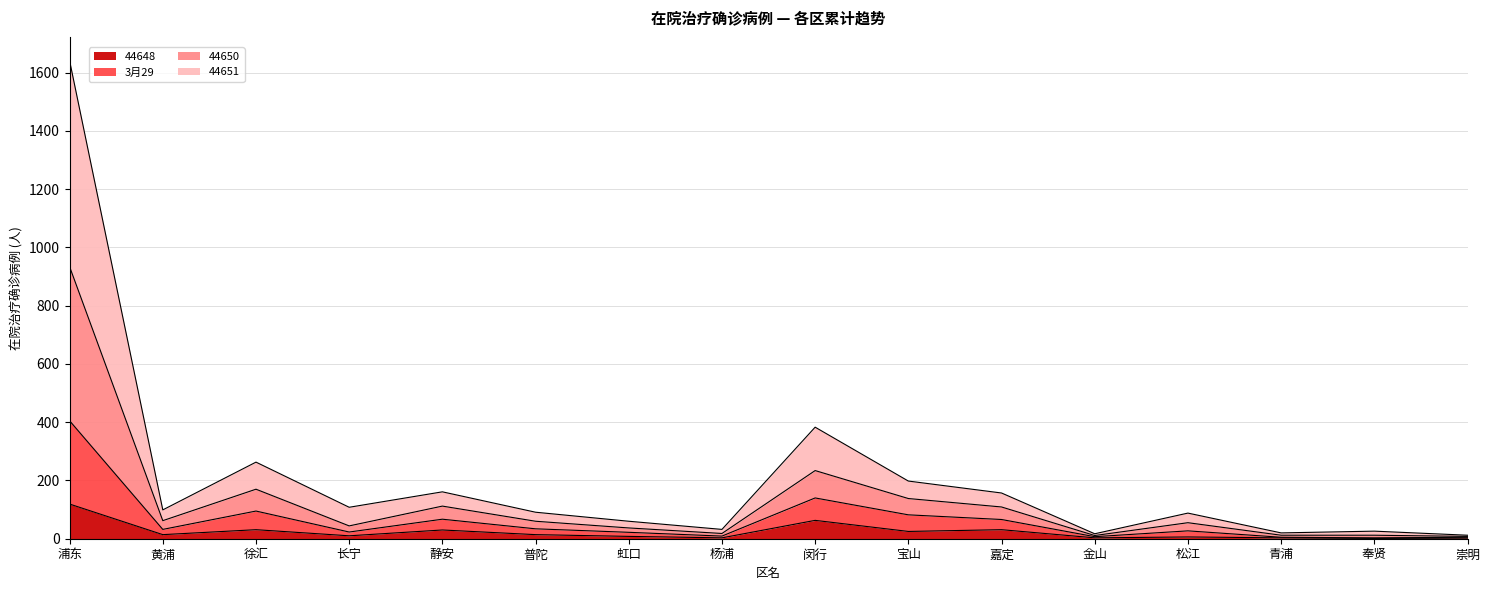

What is the difference between the highest and lowest values at 黄浦?

85